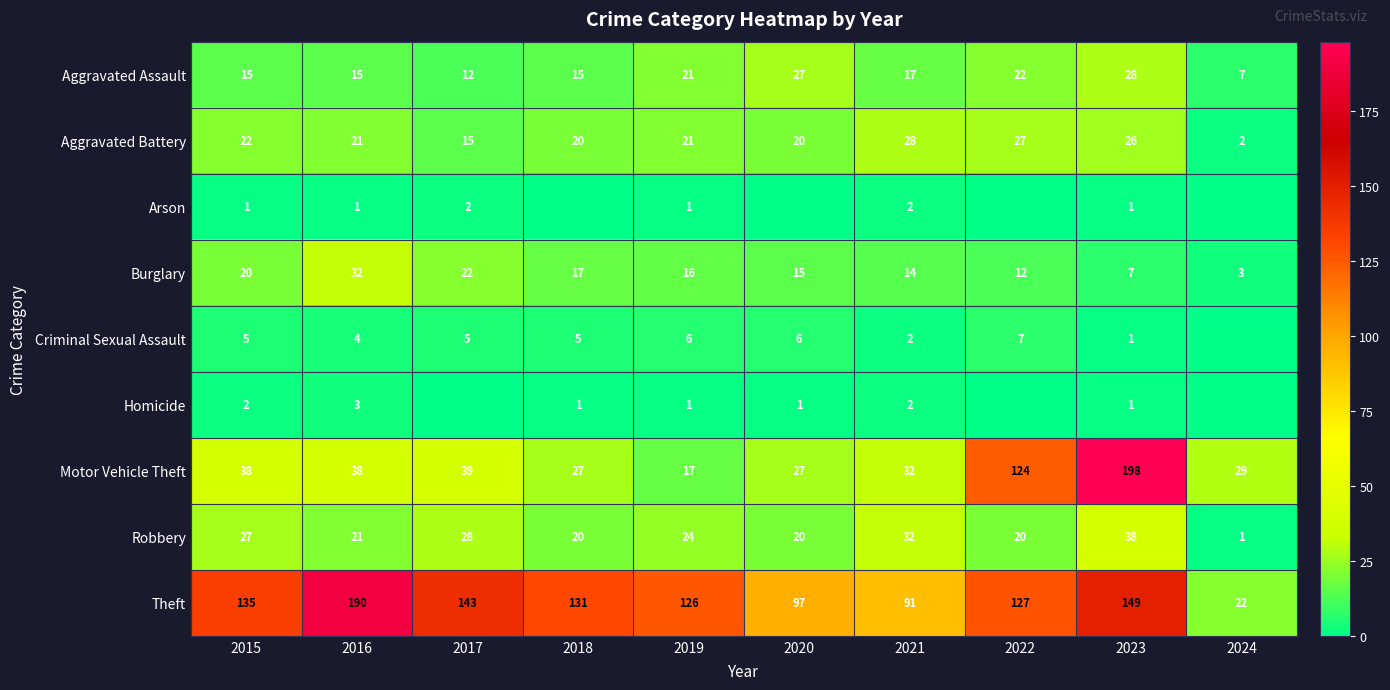

True or false: Robbery has a value of 29 at 2022.

False